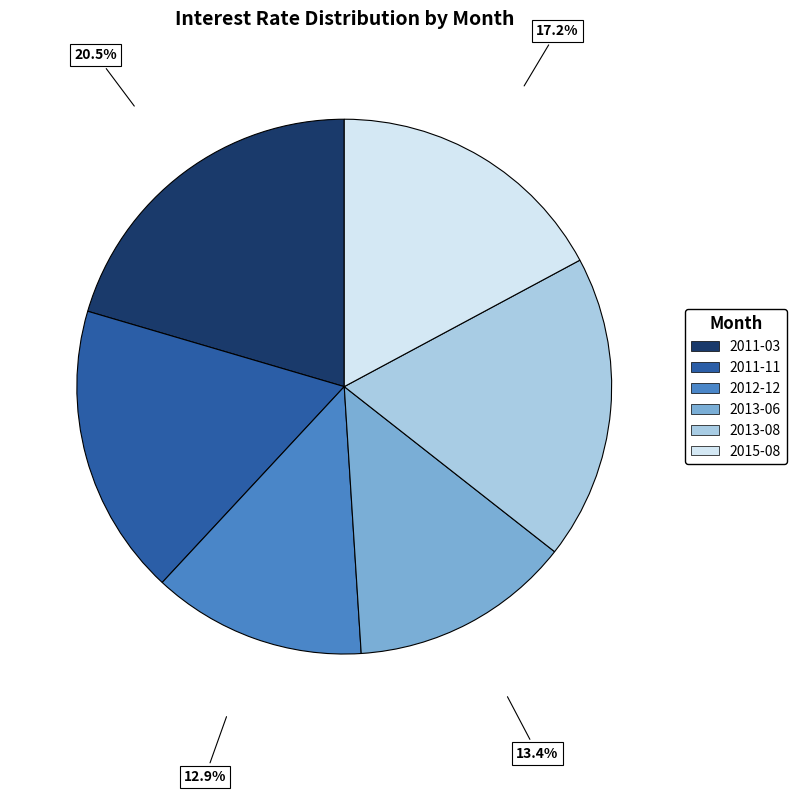

What percentage do 2015-08 and 2013-06 together represent?

30.6%